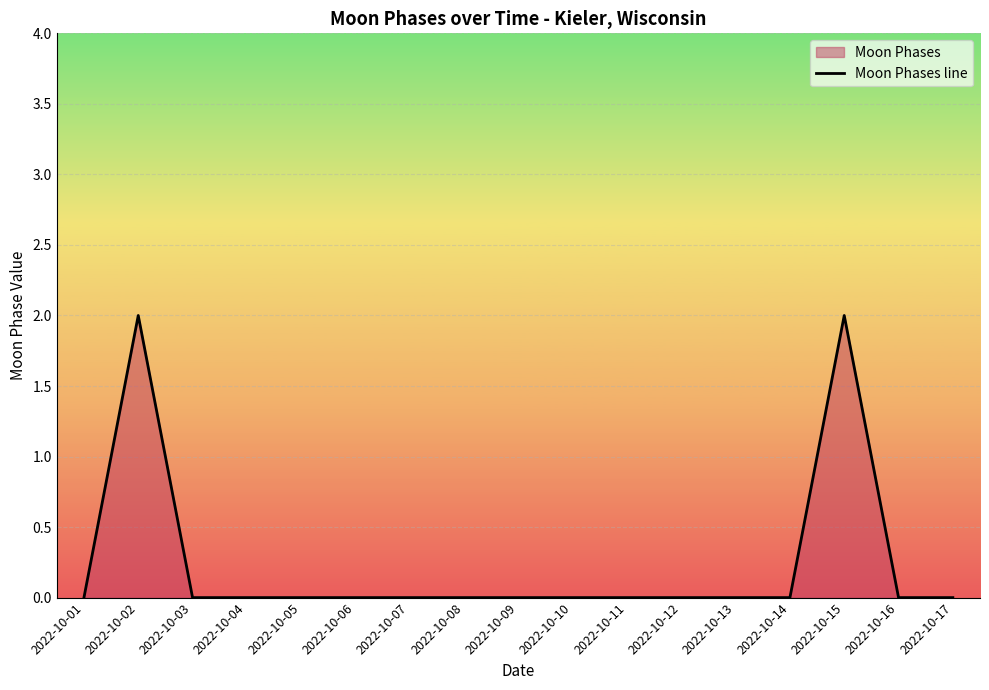

Which label corresponds to the smallest value in the chart?

2022-10-01